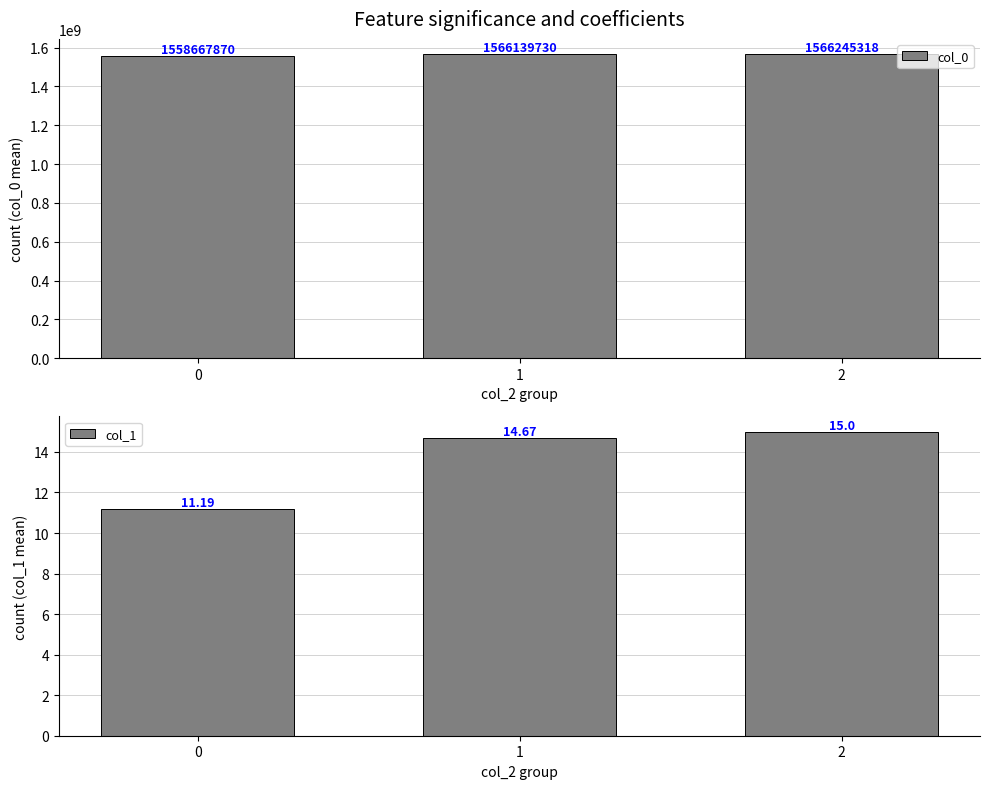

How many bars are there in total?

6